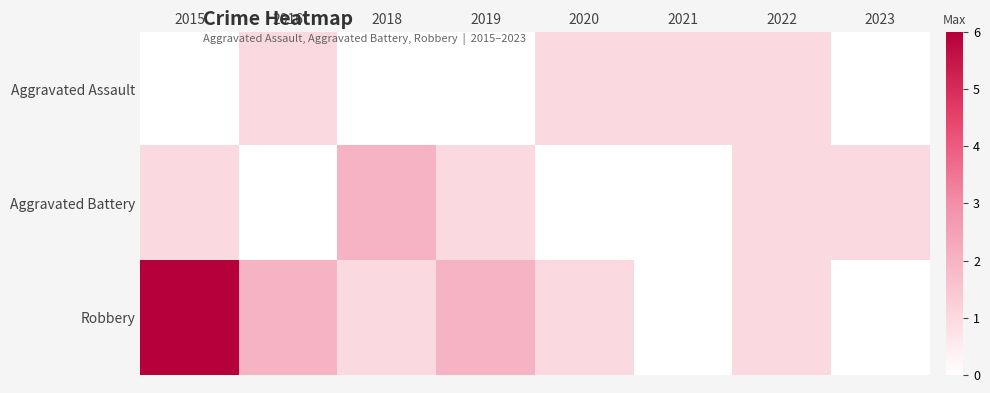

At how many categories does at least one series exceed 2?

1